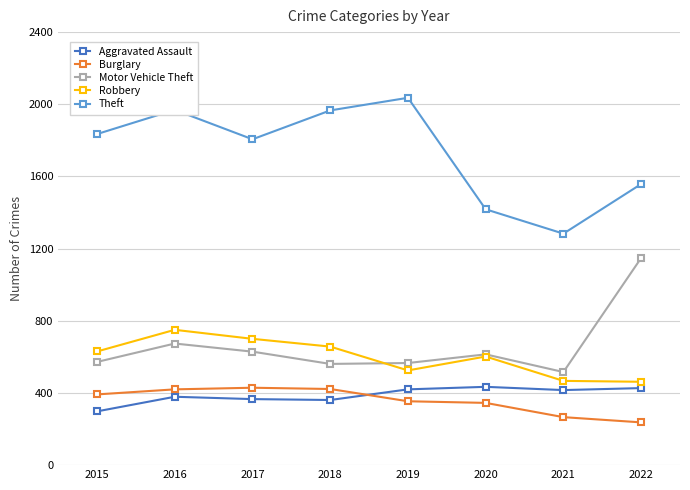

Which series changed the most between 2018 and 2021?

Theft